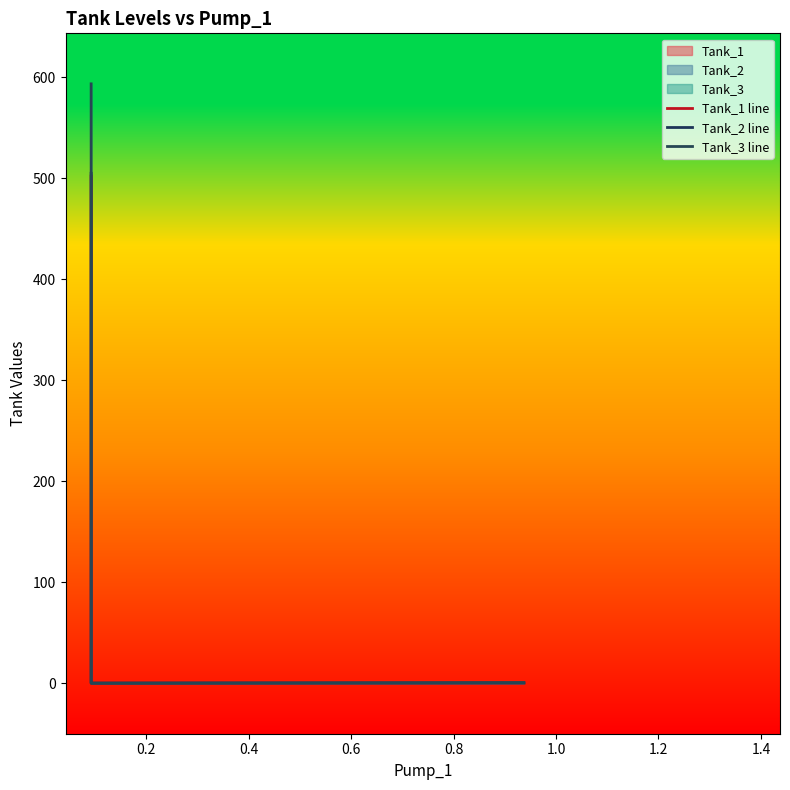

Which series has the largest total across all categories?

Tank_3 line